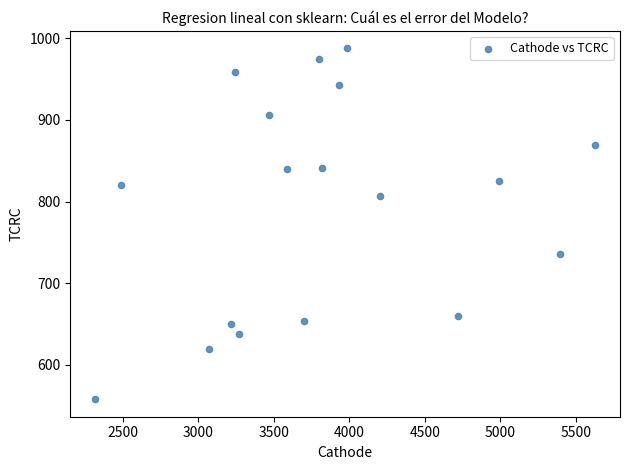

What is the range of X values (max minus min)?

3309.9